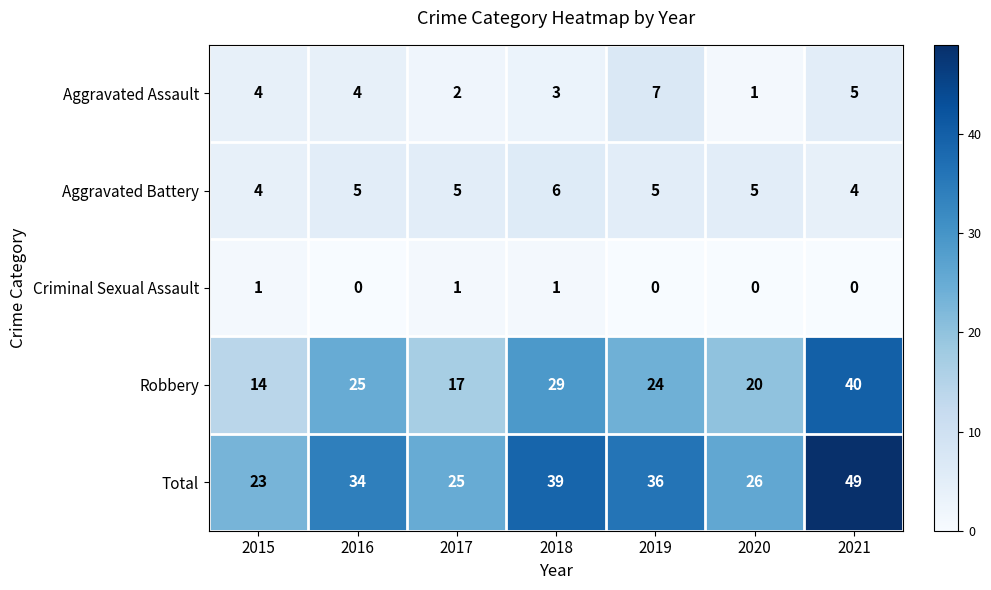

What is the spread (max minus min) of values at 2015?

22